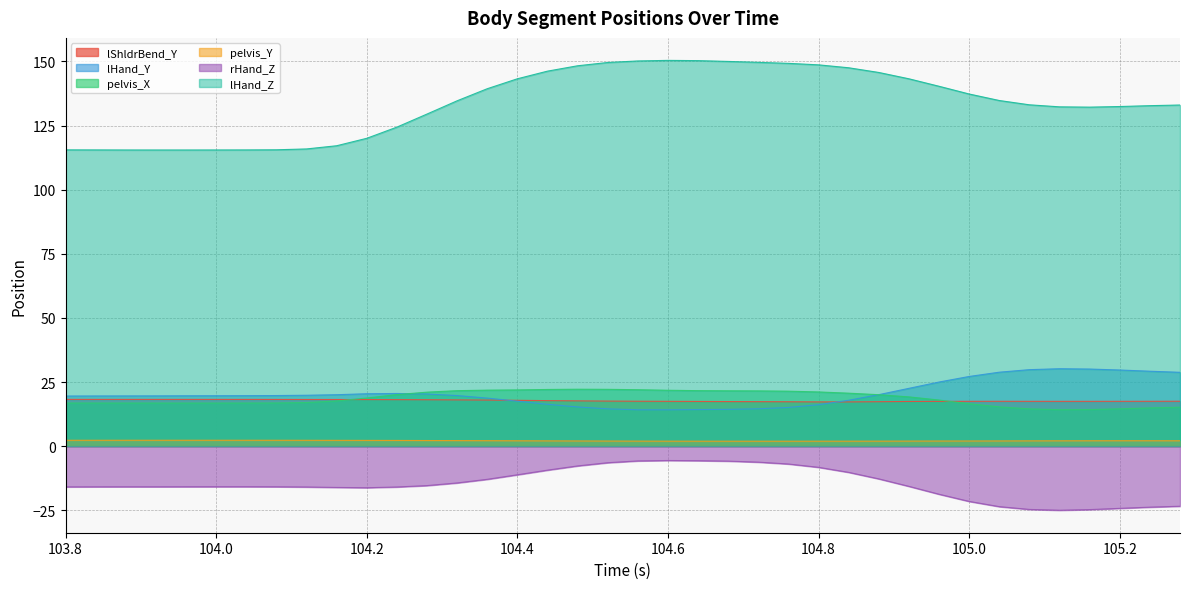

Reading left to right, transcribe all the data shown in this chart.

lShldrBend_Y: 103.8=18.2	103.84=18.2	103.88=18.2	103.92=18.2	103.96=18.2	104.0=18.2	104.04=18.2	104.08=18.2	104.12=18.2	104.16=18.2	104.2=18.2	104.24=18.1	104.28=18.1	104.32=18.0	104.36=17.9	104.4=17.9	104.44=17.7	104.48=17.7	104.52=17.6	104.56=17.5	104.6=17.5	104.64=17.4	104.68=17.4	104.72=17.3	104.76=17.3	104.8=17.2	104.84=17.2	104.88=17.3	104.92=17.4	104.96=17.4	105.0=17.5	105.04=17.5	105.08=17.5	105.12=17.5	105.16=17.5	105.2=17.5	105.24=17.5	105.28=17.5
lHand_Y: 103.8=19.5	103.84=19.6	103.88=19.6	103.92=19.6	103.96=19.6	104.0=19.7	104.04=19.7	104.08=19.7	104.12=19.8	104.16=20.0	104.2=20.4	104.24=20.5	104.28=20.3	104.32=19.7	104.36=18.7	104.4=17.5	104.44=16.3	104.48=15.3	104.52=14.5	104.56=14.2	104.6=14.2	104.64=14.2	104.68=14.3	104.72=14.6	104.76=15.1	104.8=16.2	104.84=17.9	104.88=20.1	104.92=22.5	104.96=25.0	105.0=27.2	105.04=28.8	105.08=29.8	105.12=30.2	105.16=30.1	105.2=29.7	105.24=29.2	105.28=28.8
pelvis_X: 103.8=16.8	103.84=16.8	103.88=16.8	103.92=16.8	103.96=16.8	104.0=16.8	104.04=16.8	104.08=16.8	104.12=17.0	104.16=17.6	104.2=18.8	104.24=20.1	104.28=21.0	104.32=21.6	104.36=21.8	104.4=21.9	104.44=22.1	104.48=22.2	104.52=22.1	104.56=22.0	104.6=21.8	104.64=21.6	104.68=21.6	104.72=21.5	104.76=21.4	104.8=21.1	104.84=20.6	104.88=20.1	104.92=19.2	104.96=18.0	105.0=16.5	105.04=15.3	105.08=14.5	105.12=14.2	105.16=14.2	105.2=14.5	105.24=14.9	105.28=15.2
pelvis_Y: 103.8=2.3	103.84=2.3	103.88=2.3	103.92=2.3	103.96=2.3	104.0=2.3	104.04=2.3	104.08=2.3	104.12=2.3	104.16=2.2	104.2=2.2	104.24=2.2	104.28=2.2	104.32=2.1	104.36=2.1	104.4=2.1	104.44=2.0	104.48=2.0	104.52=2.0	104.56=1.9	104.6=1.9	104.64=1.9	104.68=1.9	104.72=1.9	104.76=1.9	104.8=1.9	104.84=1.9	104.88=1.9	104.92=2.0	104.96=2.0	105.0=2.0	105.04=2.0	105.08=2.0	105.12=2.1	105.16=2.1	105.2=2.1	105.24=2.1	105.28=2.1
rHand_Z: 103.8=-15.9	103.84=-15.9	103.88=-15.9	103.92=-15.9	103.96=-15.8	104.0=-15.8	104.04=-15.8	104.08=-15.9	104.12=-15.9	104.16=-16.1	104.2=-16.2	104.24=-15.9	104.28=-15.4	104.32=-14.4	104.36=-12.9	104.4=-11.2	104.44=-9.4	104.48=-7.7	104.52=-6.5	104.56=-5.8	104.6=-5.6	104.64=-5.7	104.68=-5.8	104.72=-6.2	104.76=-7.0	104.8=-8.3	104.84=-10.2	104.88=-12.8	104.92=-15.7	104.96=-18.8	105.0=-21.6	105.04=-23.6	105.08=-24.7	105.12=-25.0	105.16=-24.8	105.2=-24.3	105.24=-23.8	105.28=-23.4
lHand_Z: 103.8=115.5	103.84=115.5	103.88=115.5	103.92=115.5	103.96=115.5	104.0=115.5	104.04=115.5	104.08=115.6	104.12=115.9	104.16=117.1	104.2=120.0	104.24=124.4	104.28=129.5	104.32=134.7	104.36=139.4	104.4=143.3	104.44=146.2	104.48=148.3	104.52=149.6	104.56=150.2	104.6=150.4	104.64=150.3	104.68=150.0	104.72=149.7	104.76=149.3	104.8=148.7	104.84=147.6	104.88=145.7	104.92=143.2	104.96=140.3	105.0=137.3	105.04=134.8	105.08=133.1	105.12=132.3	105.16=132.2	105.2=132.4	105.24=132.8	105.28=133.0